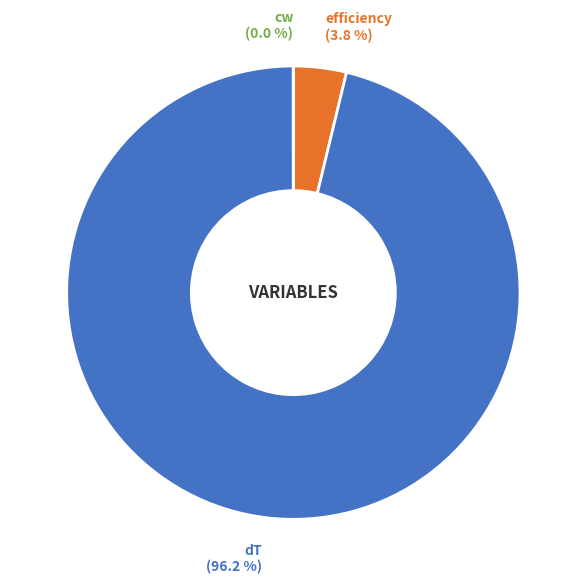

Is there a majority slice in this chart?

Yes